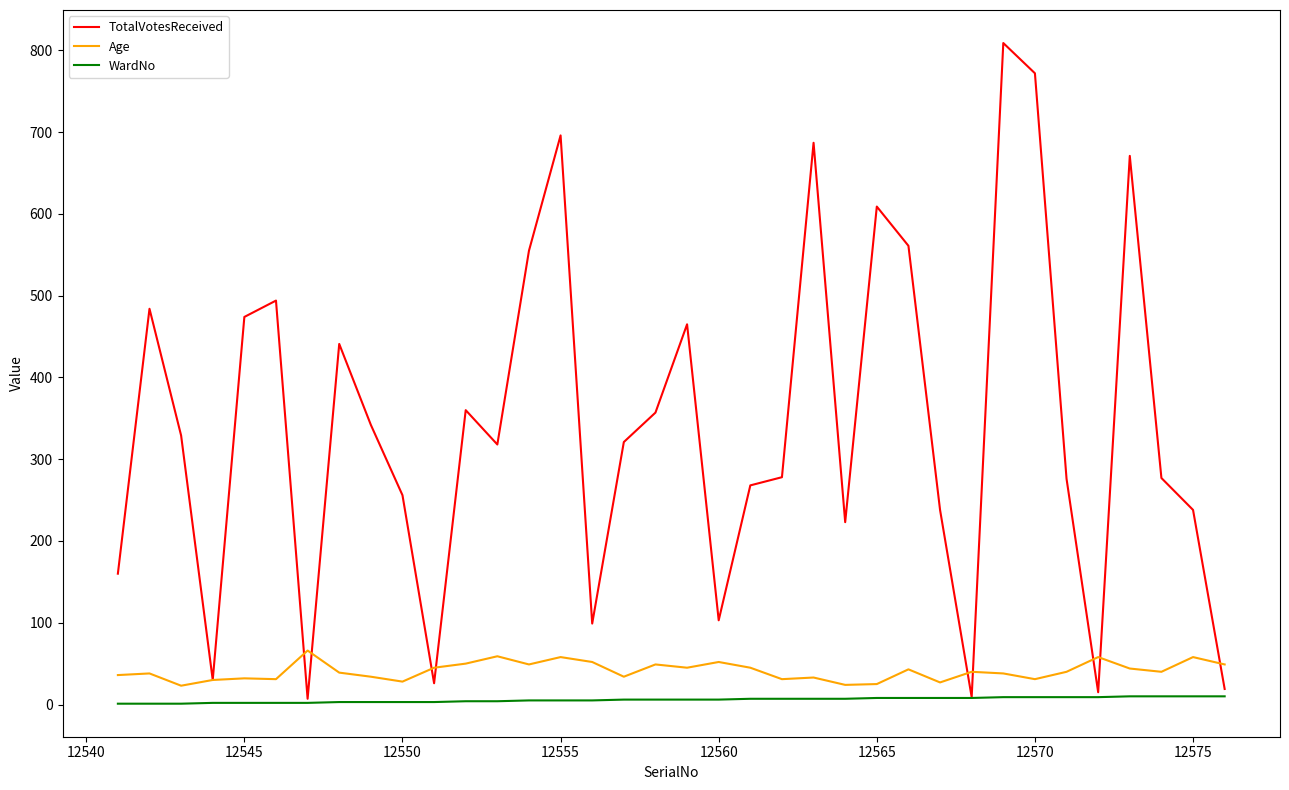

What is the minimum value for TotalVotesReceived?

7